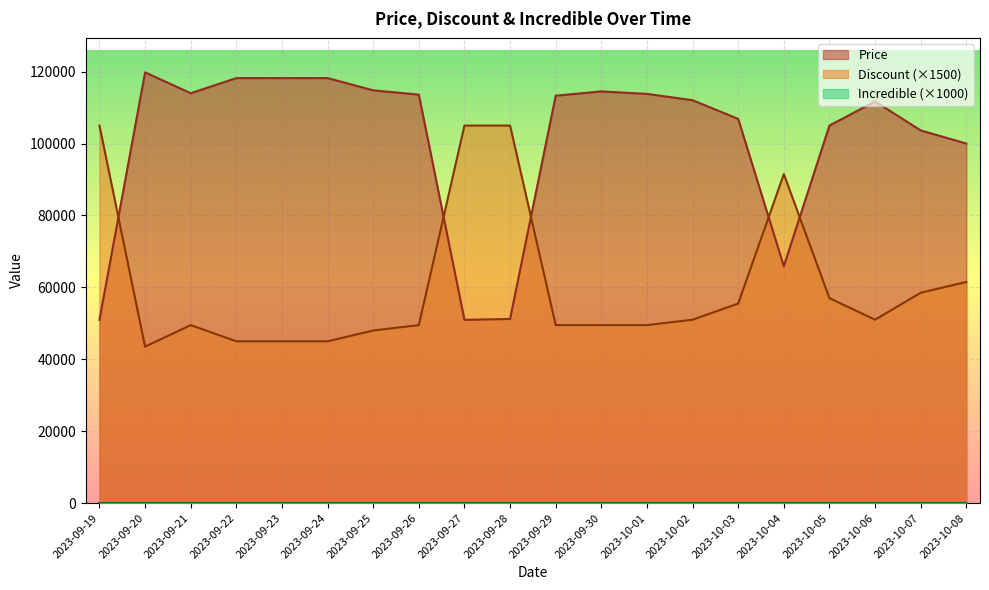

Which series ends up on top after the final intersection of Discount and Price?

Price